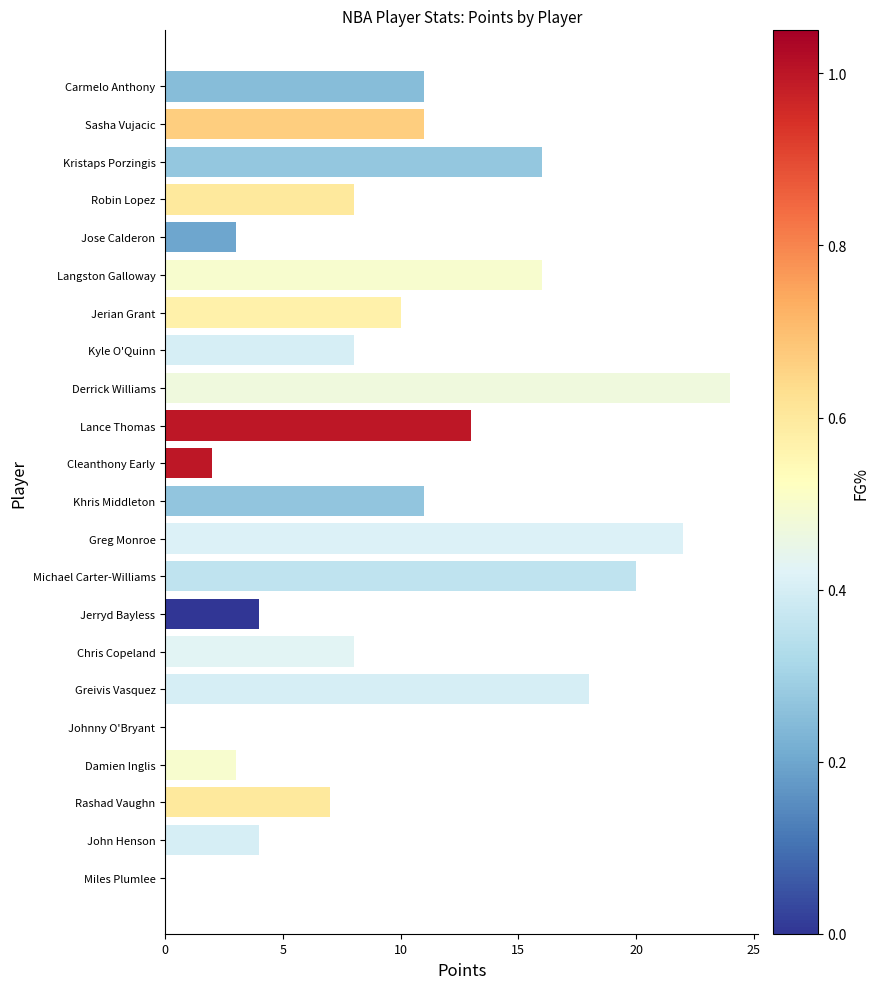

What is the change in value from Carmelo Anthony to Lance Thomas?

+2